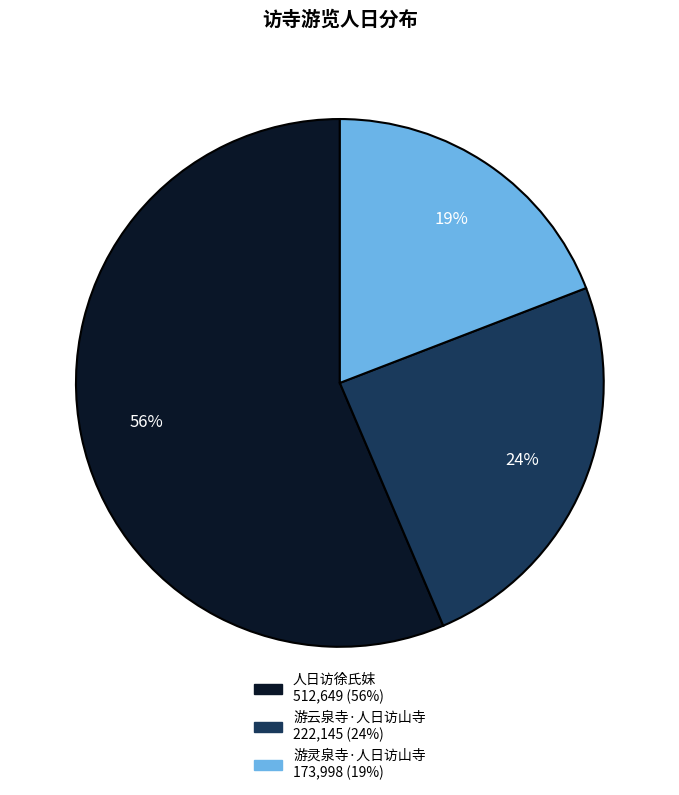

Which slice represents more than half of the pie?

人日访徐氏妺